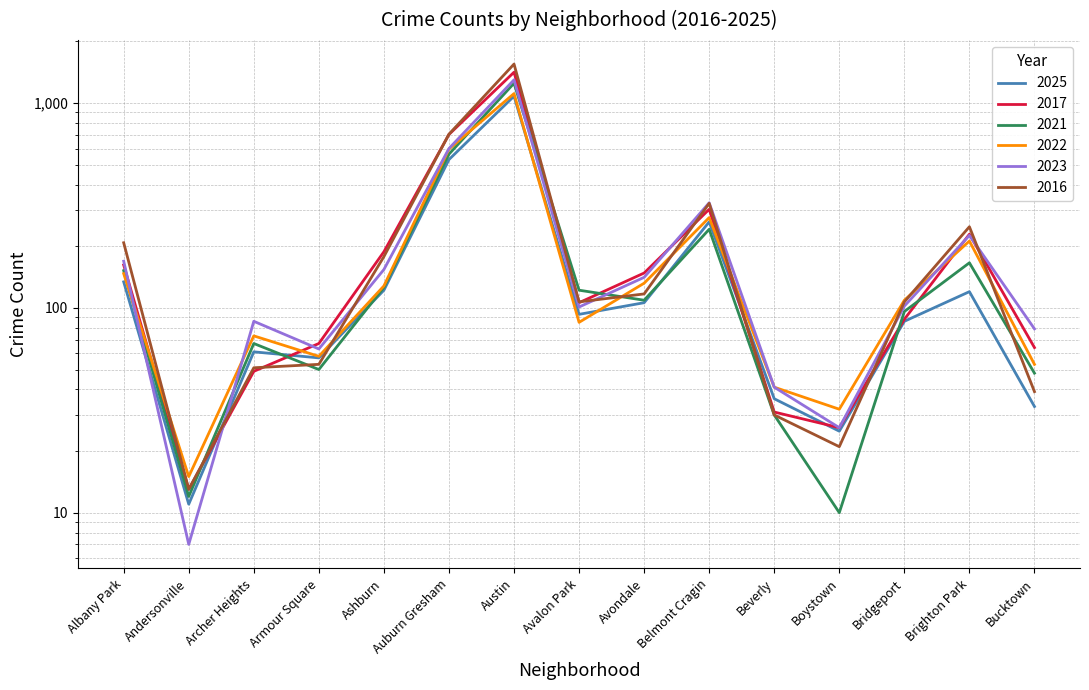

Is the value of 2017 at Austin greater than the value of 2016 at Boystown?

Yes